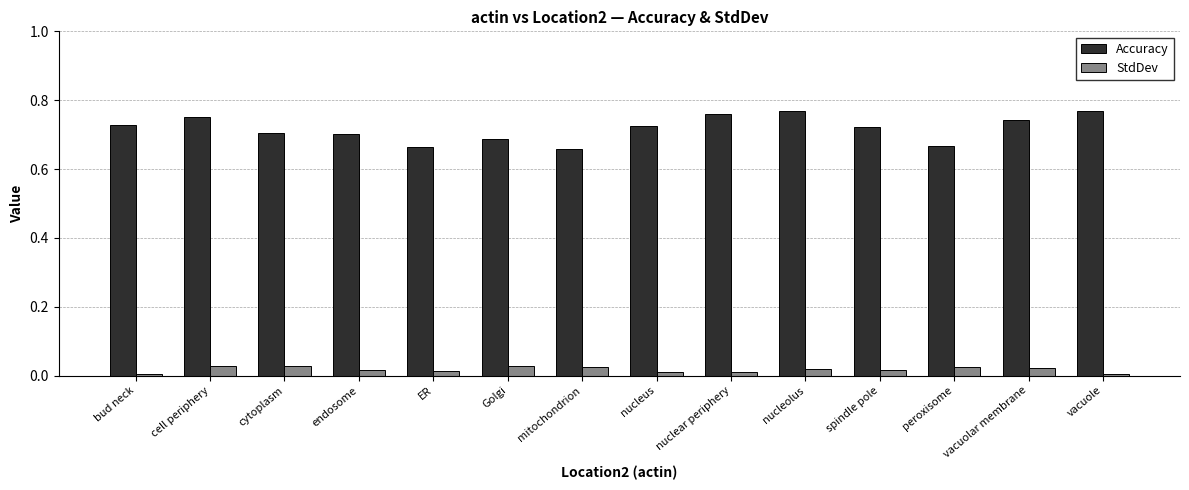

Is the value of Accuracy at cytoplasm greater than the value of StdDev at peroxisome?

Yes